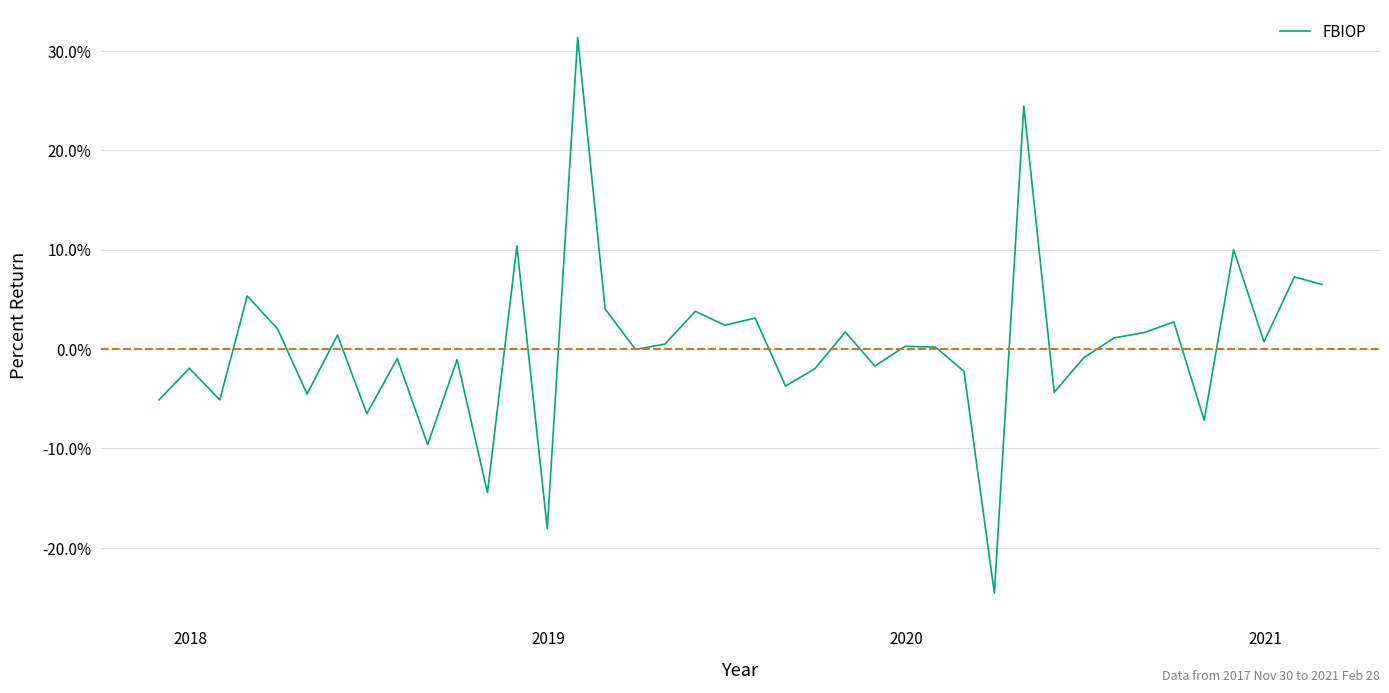

Does the chart display data point markers on the line(s)?

No